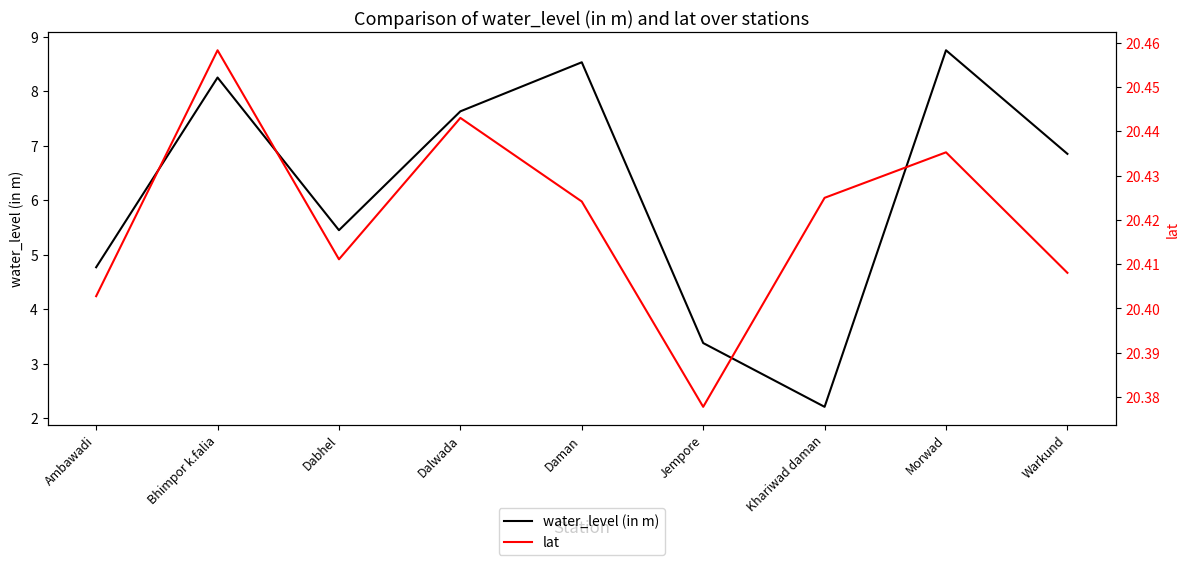

What are all the series names shown in the legend?

water_level (in m), lat